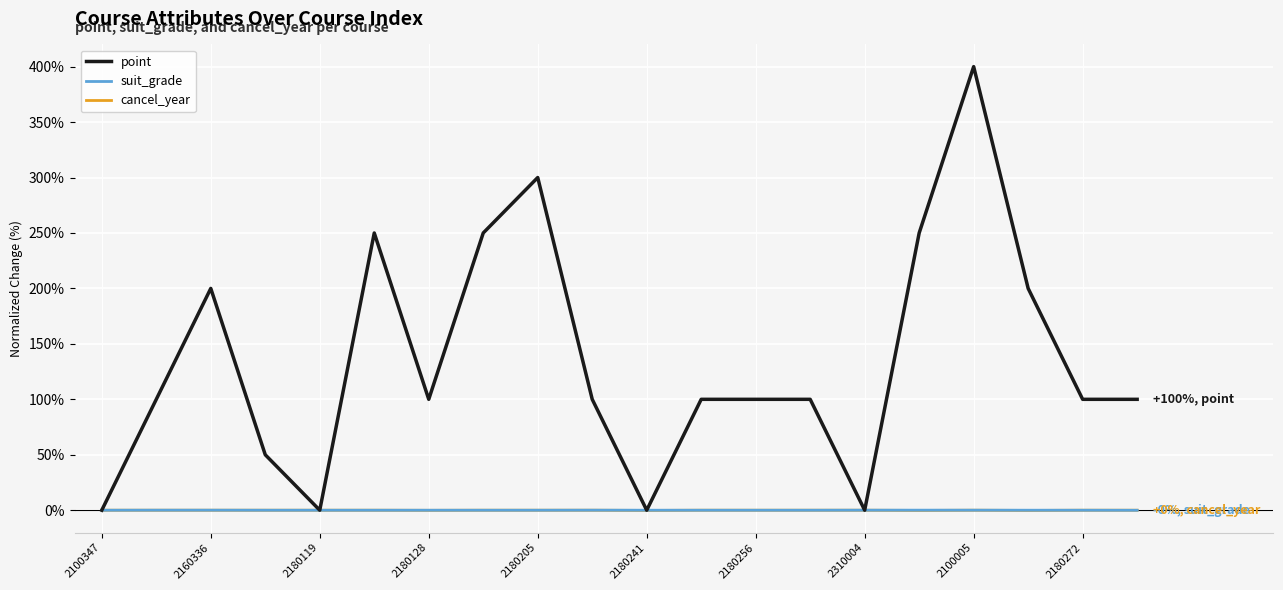

What is the maximum value shown in the chart?

400.0